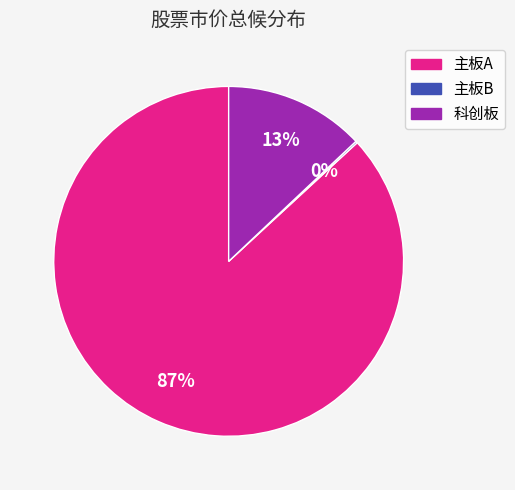

Which slice represents more than half of the pie?

主板A